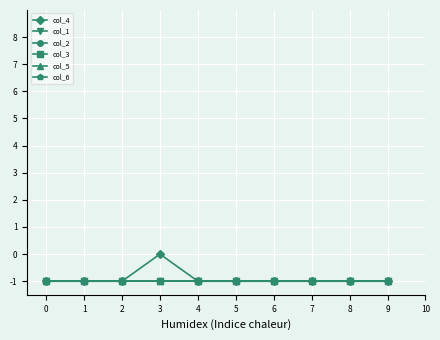

At 1, list the series in order from smallest to largest.

col_4, col_1, col_2, col_3, col_5, col_6